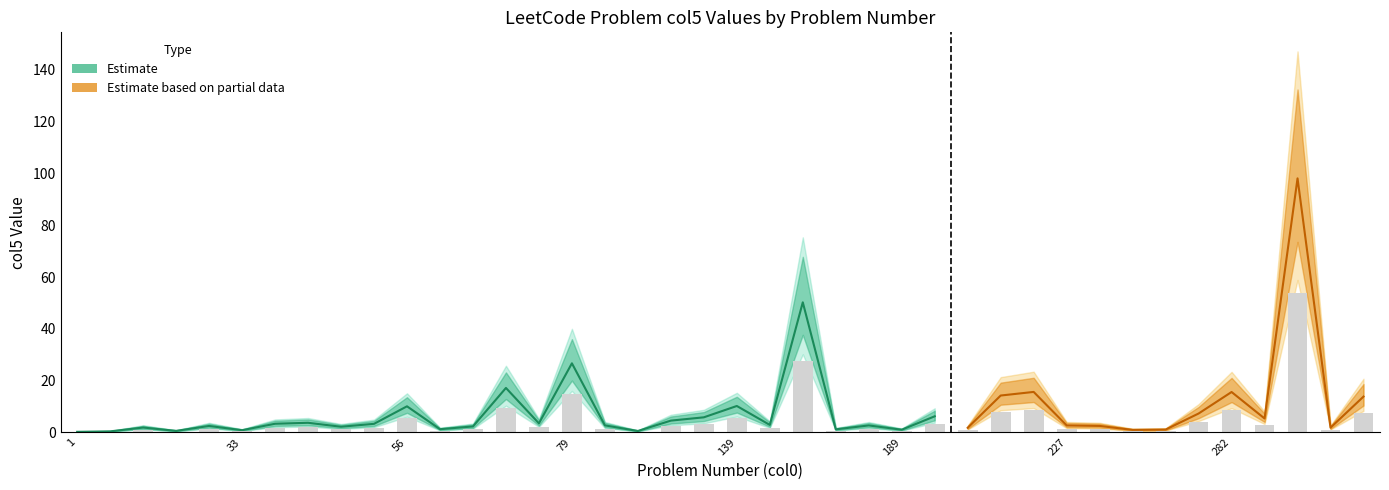

Are the bars grouped side by side (vs. stacked)?

No